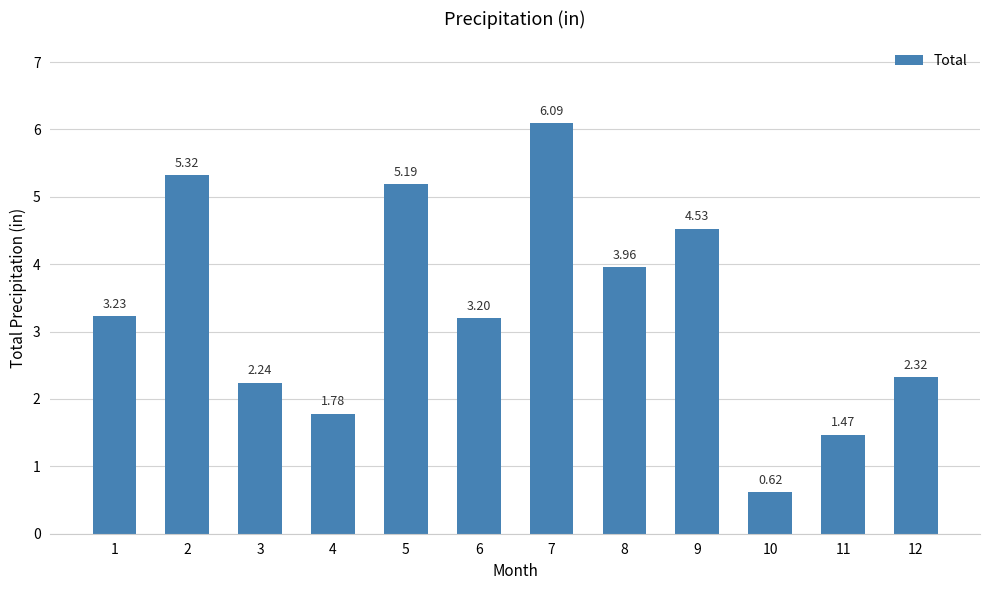

What is the sum of the values at 3 and 9?

6.8